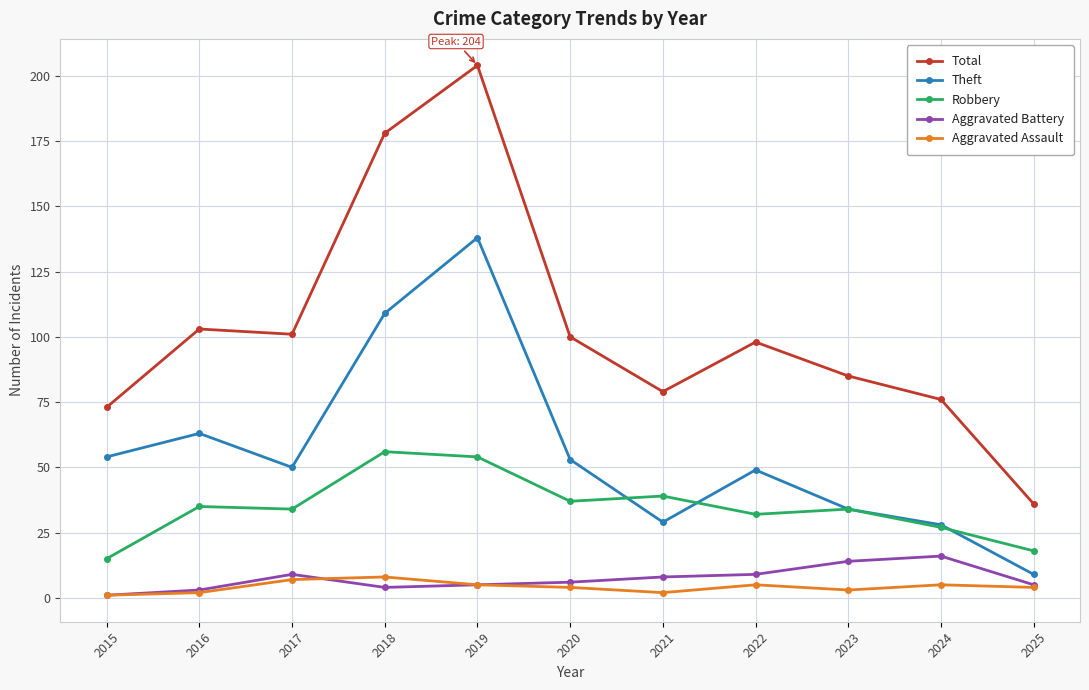

Reading left to right, what are all the values shown in this chart?

Total: 2015=73	2016=103	2017=101	2018=178	2019=204	2020=100	2021=79	2022=98	2023=85	2024=76	2025=36
Theft: 2015=54	2016=63	2017=50	2018=109	2019=138	2020=53	2021=29	2022=49	2023=34	2024=28	2025=9
Robbery: 2015=15	2016=35	2017=34	2018=56	2019=54	2020=37	2021=39	2022=32	2023=34	2024=27	2025=18
Aggravated Battery: 2015=1	2016=3	2017=9	2018=4	2019=5	2020=6	2021=8	2022=9	2023=14	2024=16	2025=5
Aggravated Assault: 2015=1	2016=2	2017=7	2018=8	2019=5	2020=4	2021=2	2022=5	2023=3	2024=5	2025=4